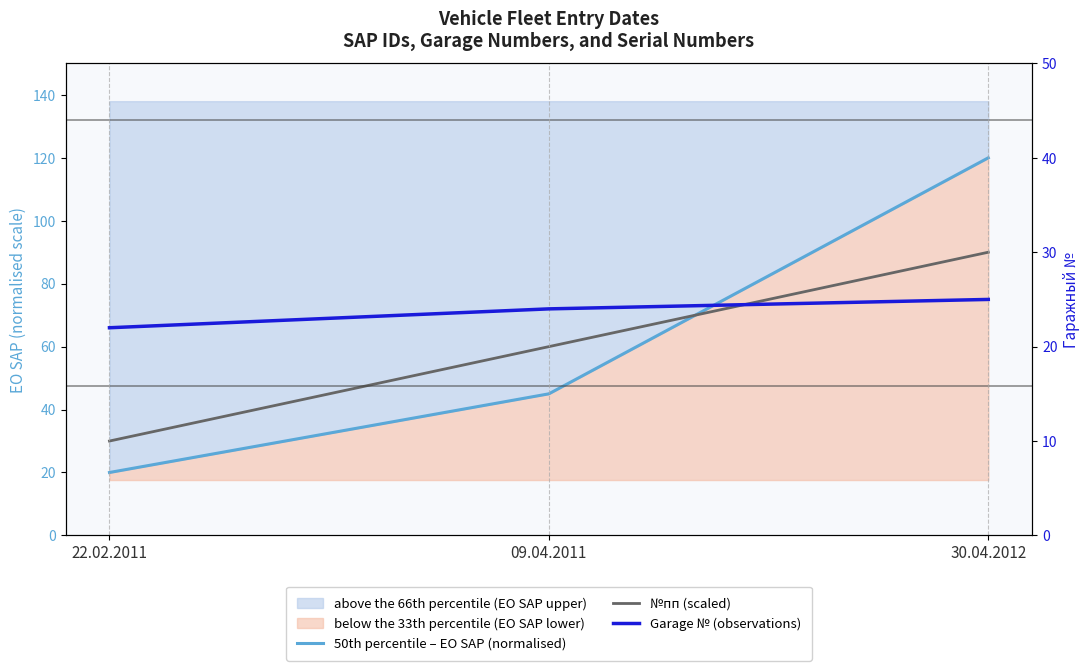

What is the value of the №пп (scaled) point at the 1st from the left?

30